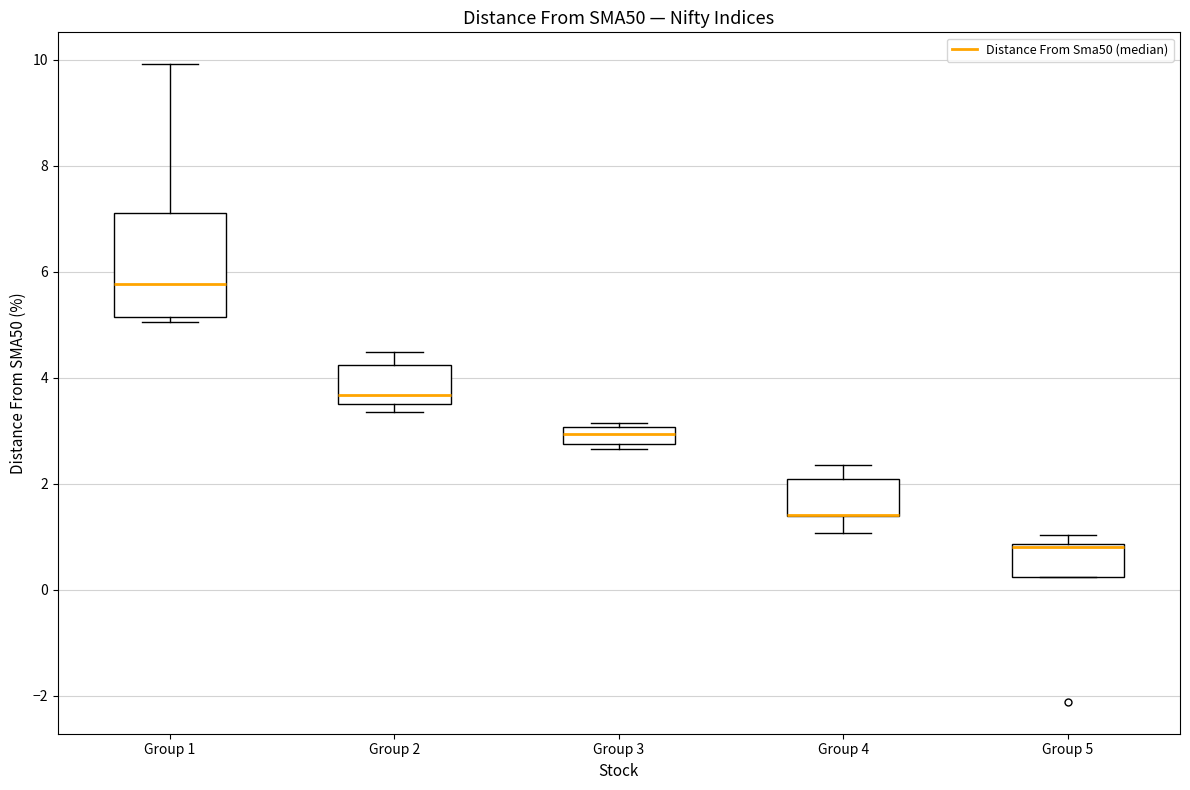

Reading left to right, transcribe this box plot: for each box, give where its median line is, the range the box spans, and where its two whiskers end, as read against the y-axis. The values are not printed on the chart, so give them approximately, as read against the axis.

Group 1: median 5.8, box 5.2 to 7.2, whiskers 5.0 to 10.0
Group 2: median 3.6 (just above the box's lower edge), box 3.6 to 4.2, whiskers 3.4 to 4.4
Group 3: median 3.0 (inside the box), box 2.8 to 3.0, whiskers 2.6 to 3.2
Group 4: median 1.4 (drawn on the box's lower edge), box 1.4 to 2.0, whiskers 1.0 to 2.4
Group 5: median 0.8 (drawn on the box's upper edge), box 0.2 to 0.8, whiskers 0.2 to 1.0